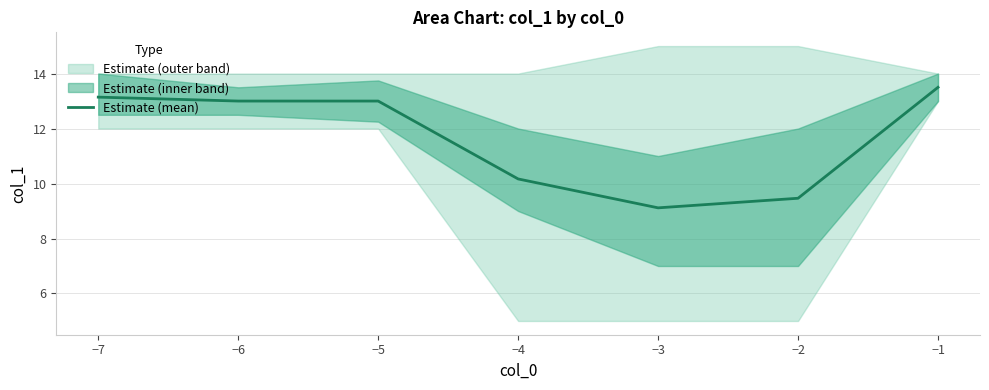

Is it true that Estimate (mean) equals 13.0 at −6?

True